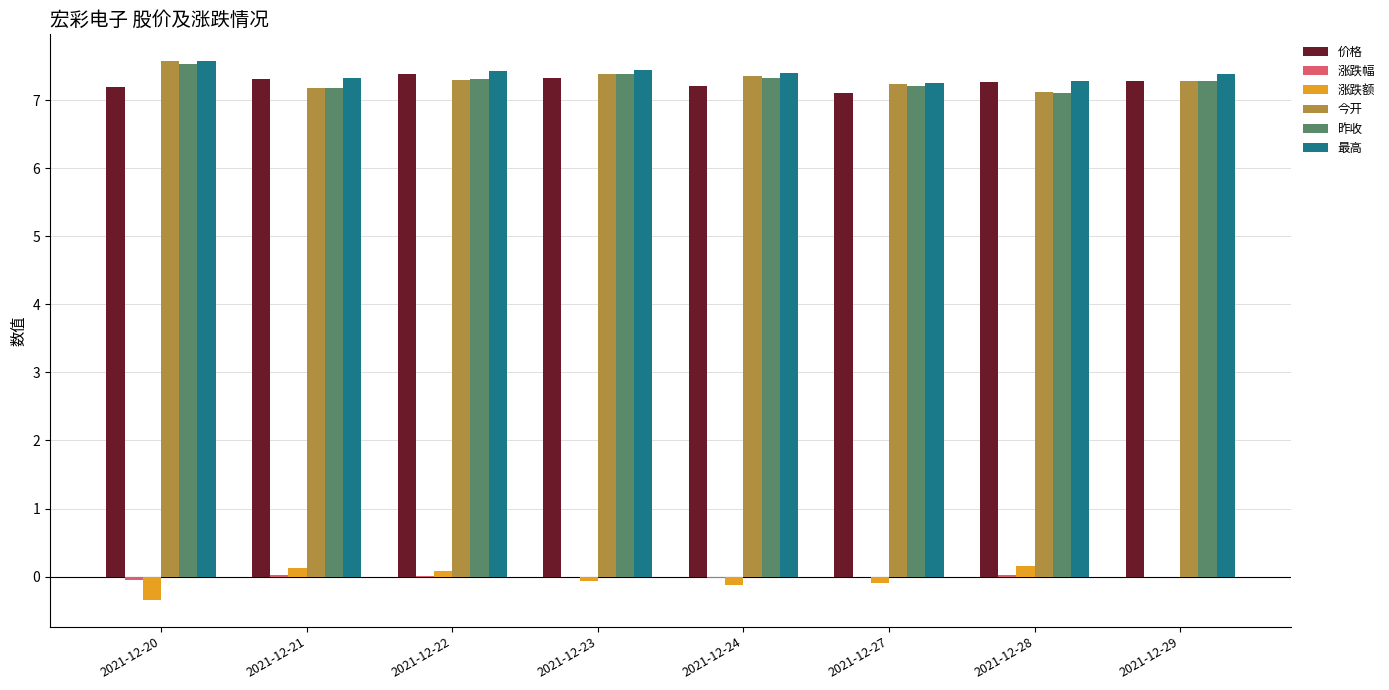

Is it true that 今开 equals 4.2 at 2021-12-27?

False